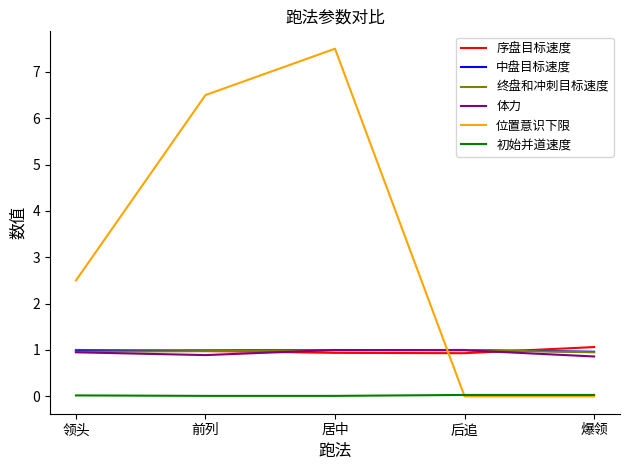

How many lines are shown in the chart?

6